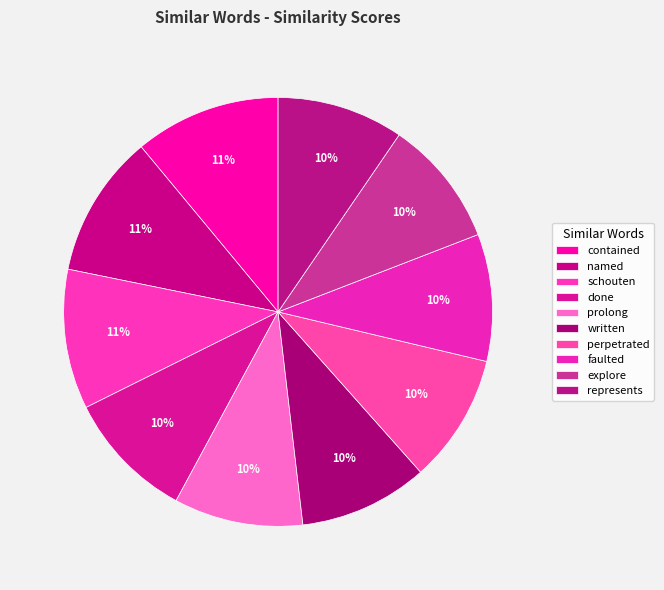

Which slice is the largest?

contained